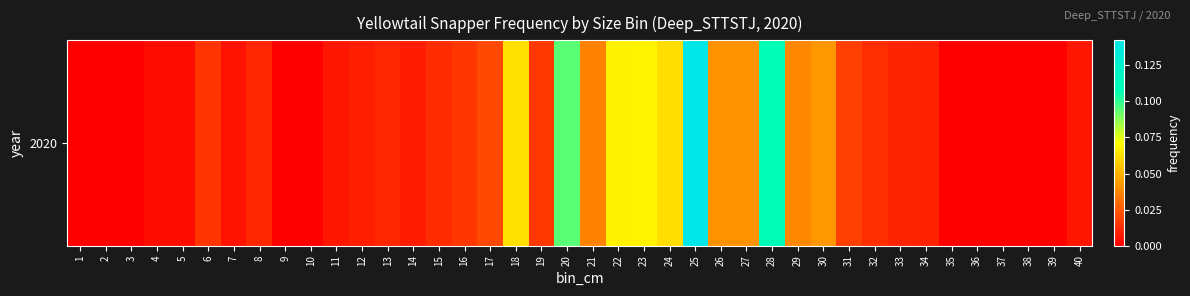

Rank the categories by value from highest to lowest.

25, 28, 20, 23, 22, 18, 24, 30, 26, 27, 29, 21, 17, 31, 19, 16, 6, 32, 15, 13, 8, 33, 34, 12, 14, 11, 40, 7, 4, 5, 1, 2, 3, 9, 10, 35, 36, 37, 38, 39